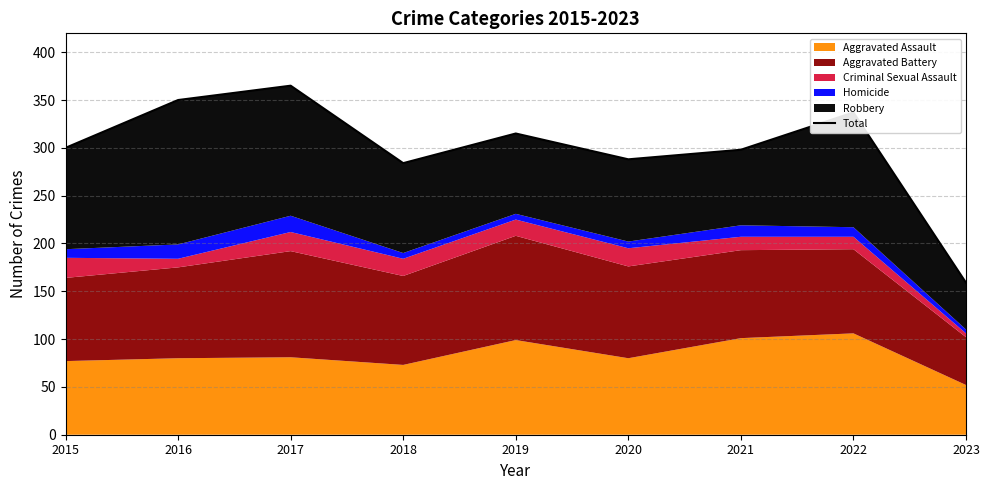

Does the chart display data point markers on the line(s)?

No